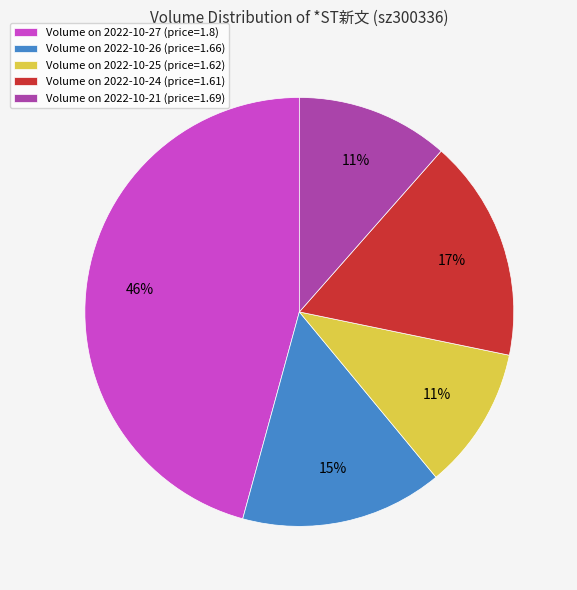

Between Volume on 2022-10-26 (price=1.66) and Volume on 2022-10-24 (price=1.61), which is larger?

Volume on 2022-10-24 (price=1.61)